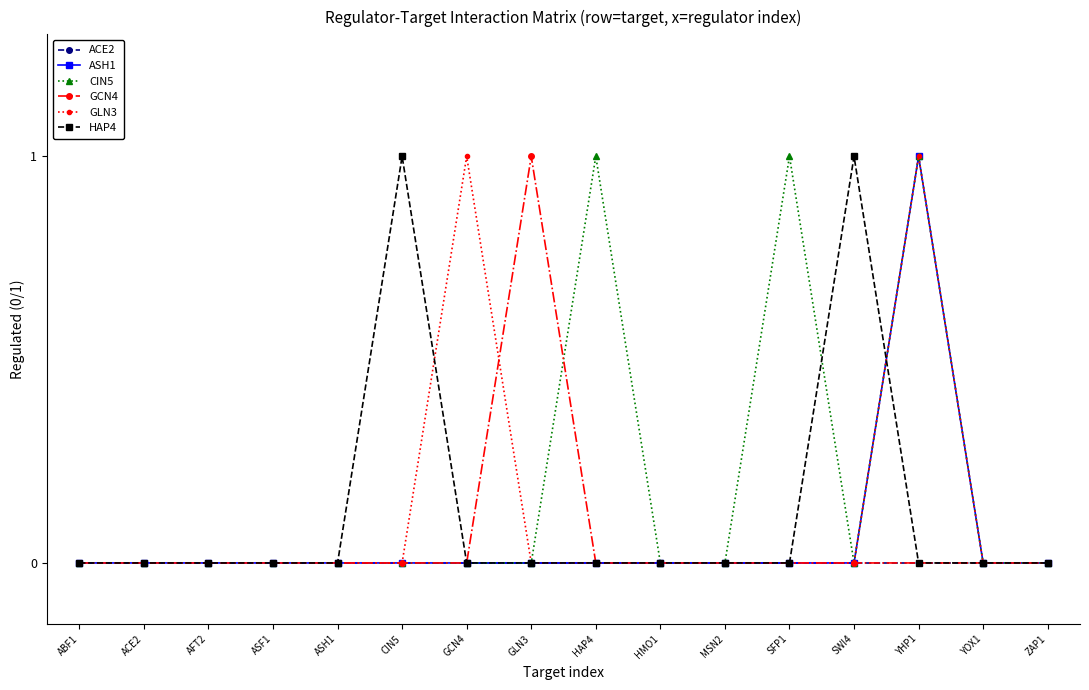

At which label does GCN4 reach its peak?

GLN3